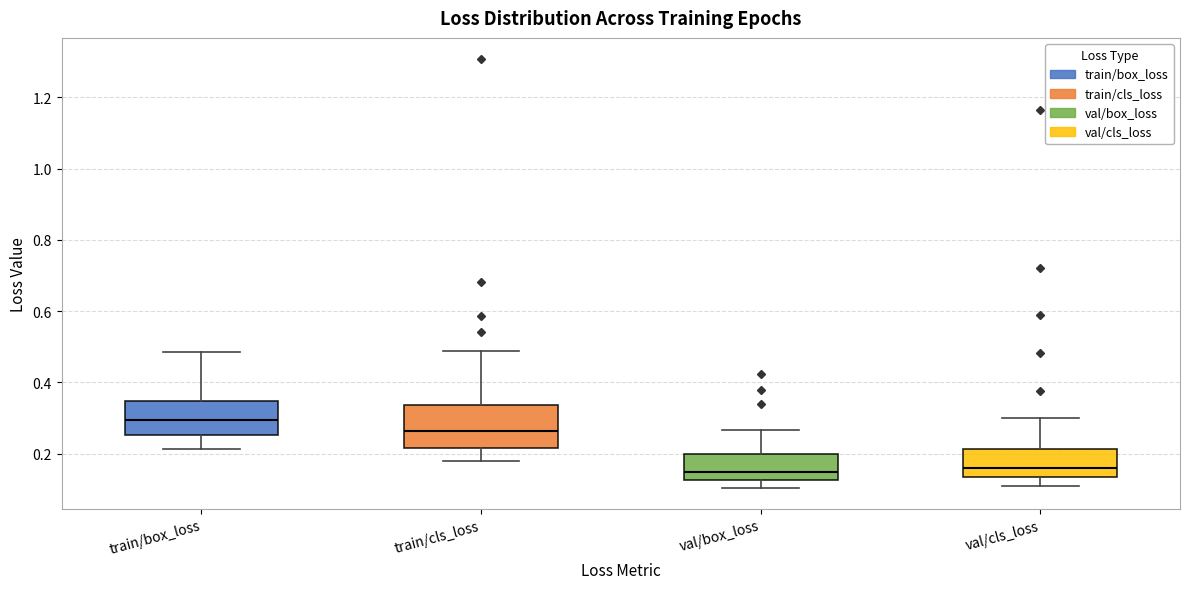

Reading left to right, read every box against the y-axis: the position of its median line, the range the box covers, and the ends of its whiskers. The values are not printed on the chart, so give them approximately, as read against the axis.

train/box_loss: median 0.30, box 0.26 to 0.34, whiskers 0.22 to 0.48
train/cls_loss: median 0.26, box 0.22 to 0.34, whiskers 0.18 to 0.48
val/box_loss: median 0.14, box 0.12 to 0.20, whiskers 0.10 to 0.26
val/cls_loss: median 0.16, box 0.14 to 0.22, whiskers 0.10 to 0.30